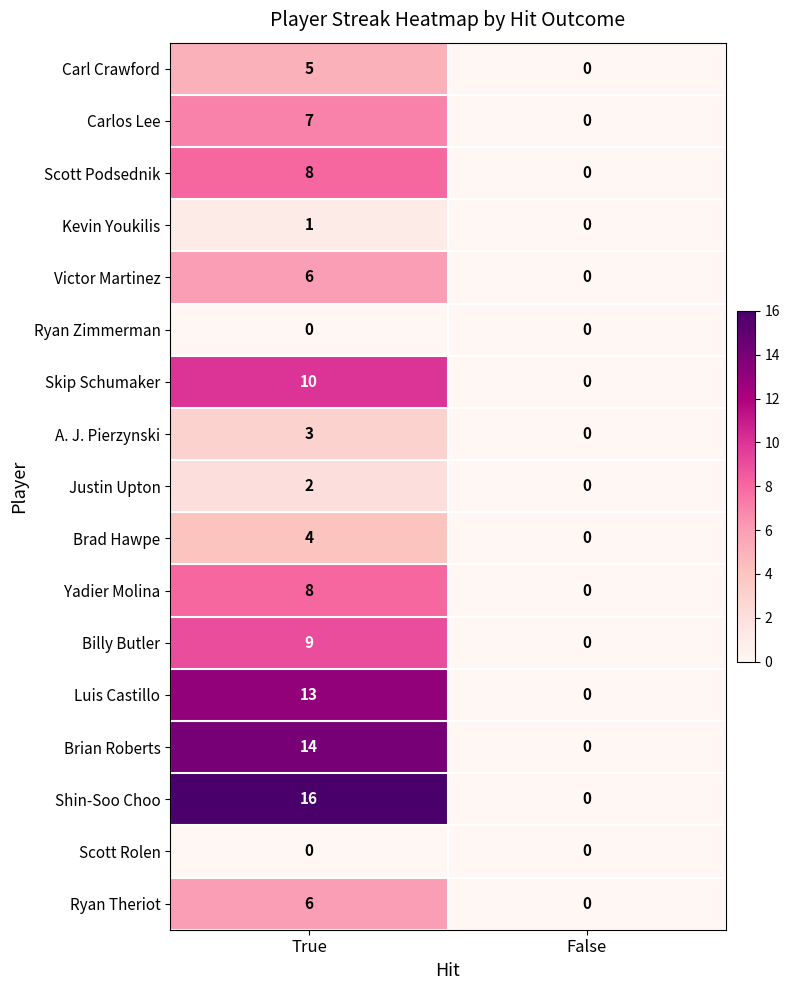

List the labels in order of Ryan Theriot value, largest first.

True, False